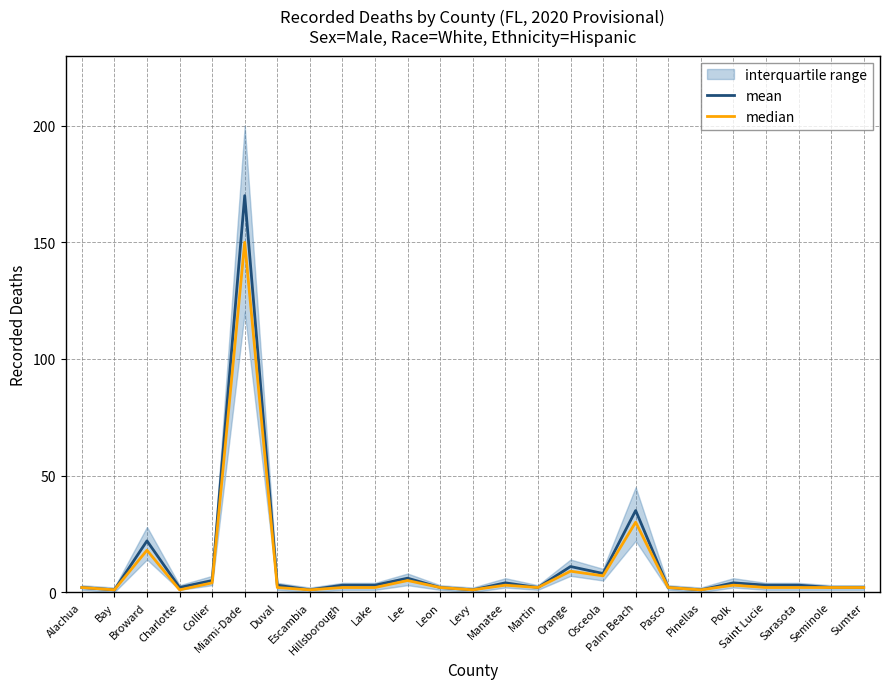

True or false: mean has a value of 3 at Charlotte.

False